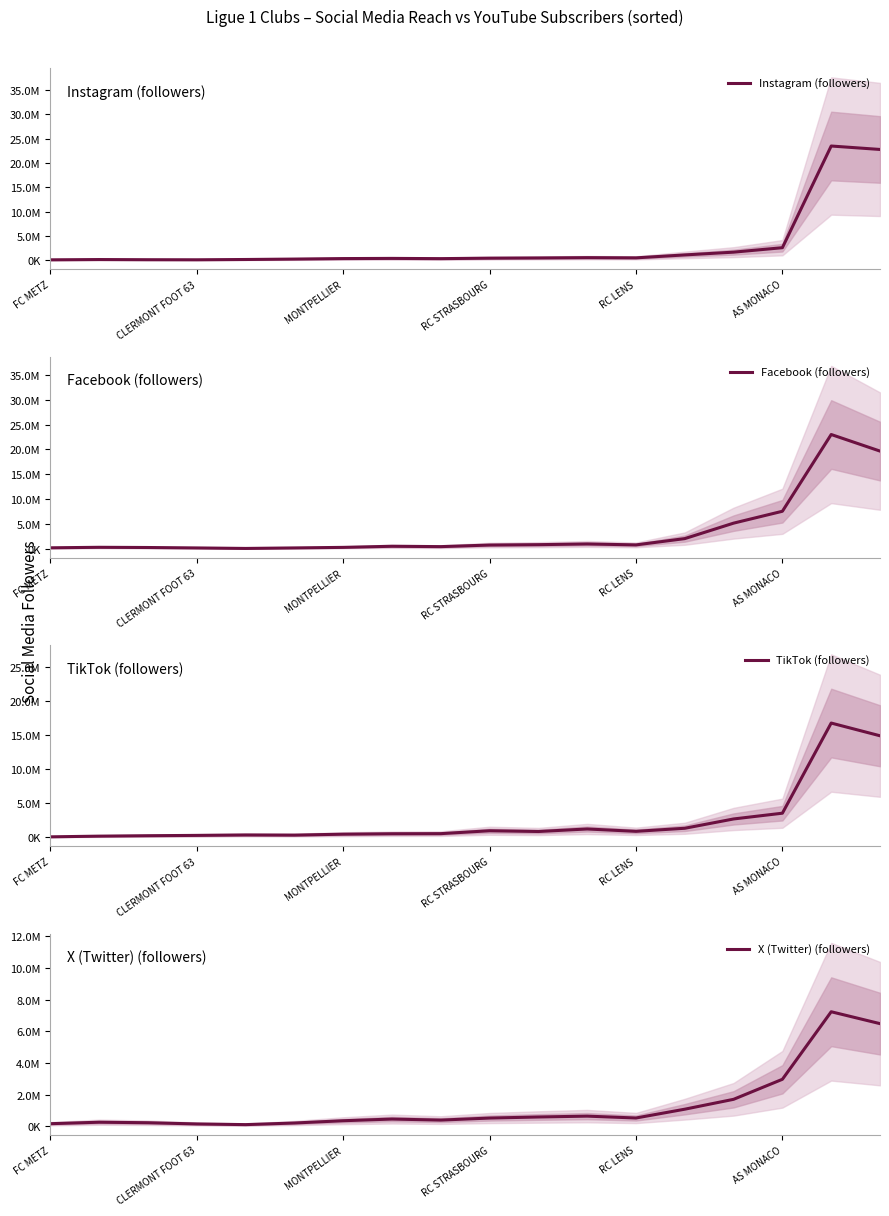

The value of Instagram (followers) at MONTPELLIER is 214844.5. True or false?

False